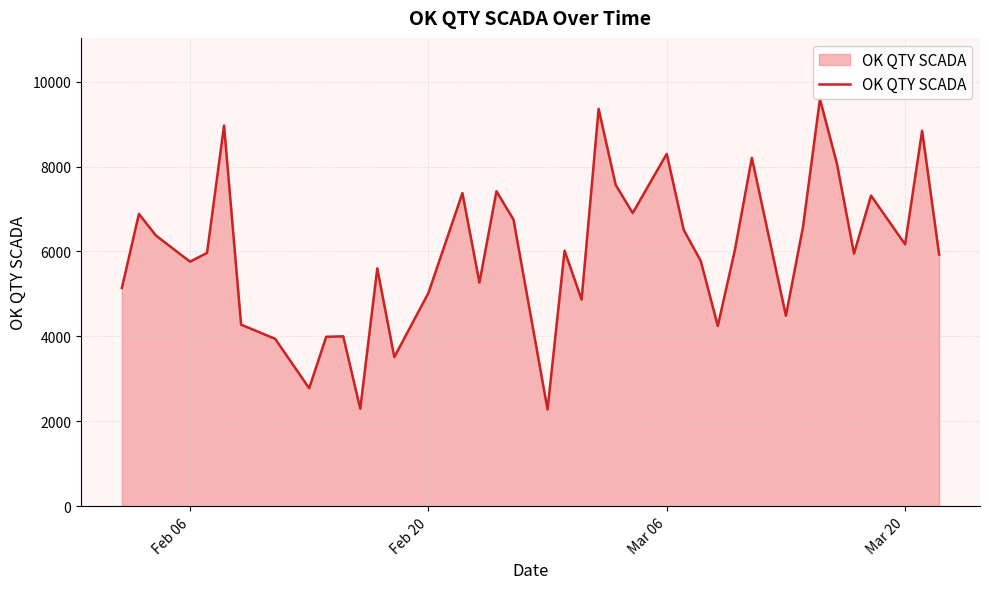

What is the greatest value displayed?

9590